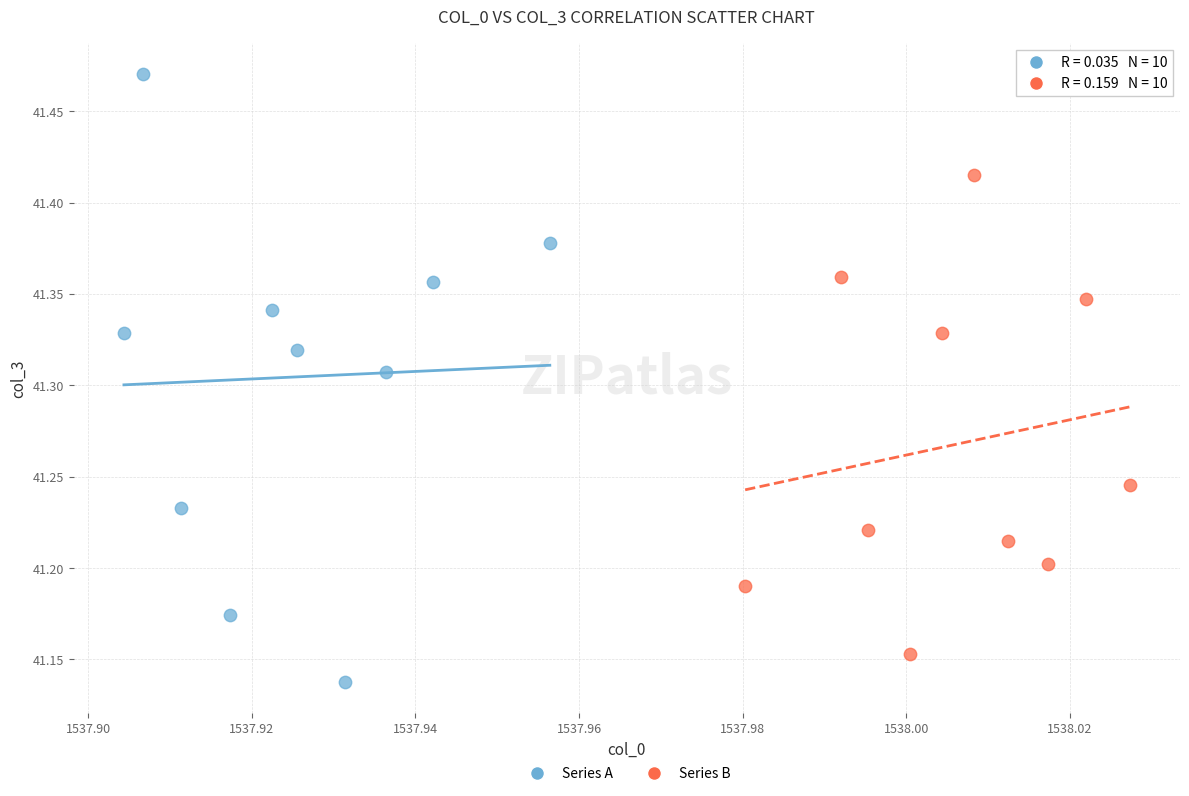

Which series reaches the maximum Y coordinate?

Series A